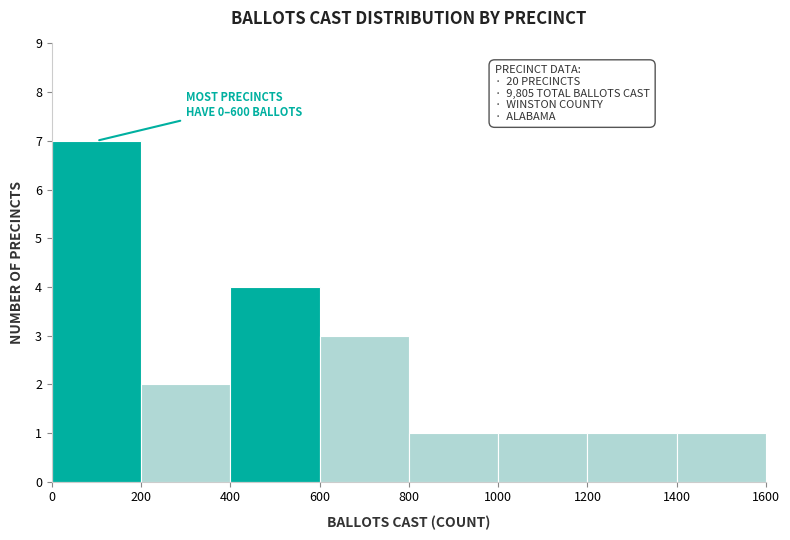

Which range on the x-axis has the tallest bar?

0 to 200